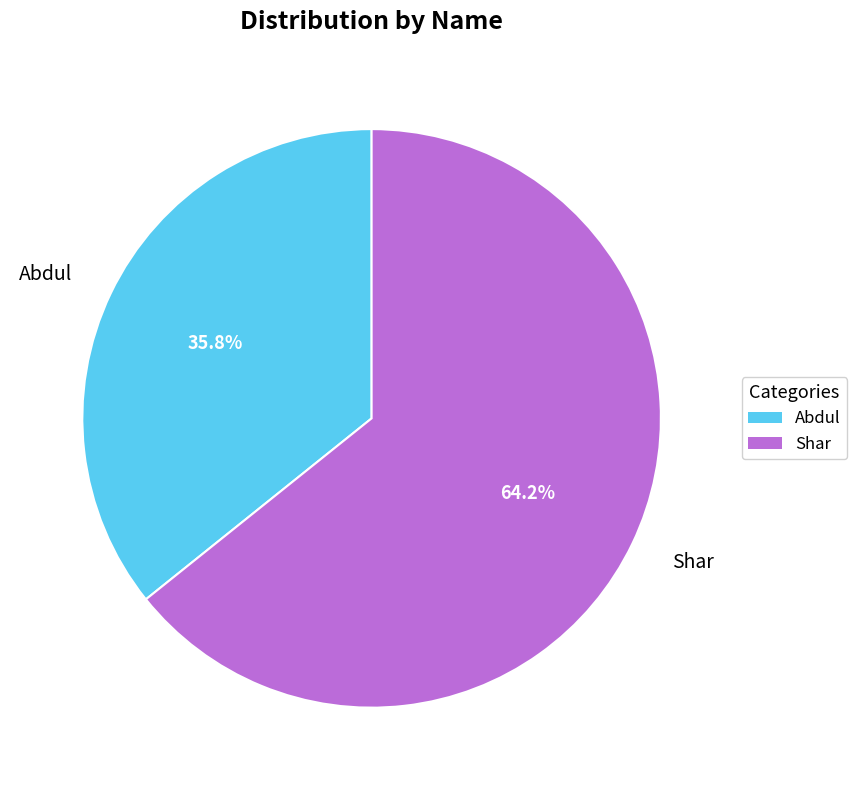

Does Shar account for over 50% of the chart?

Yes